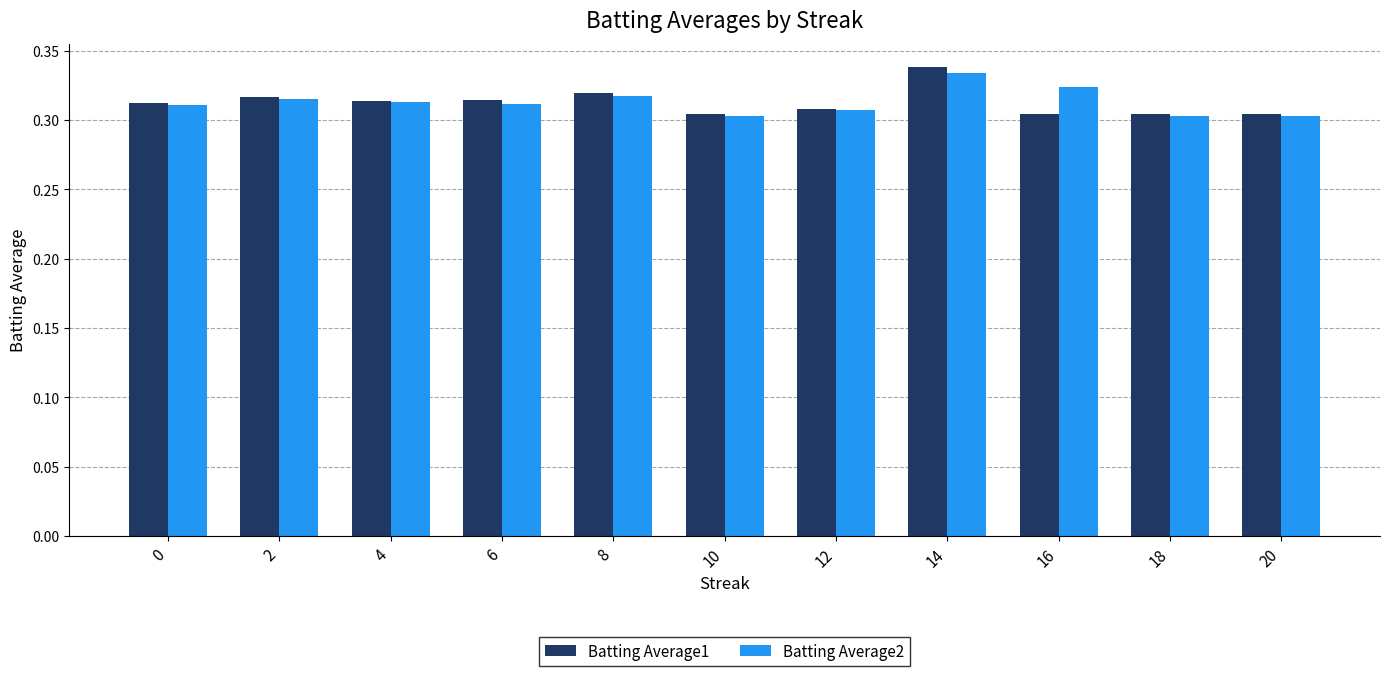

How many Batting Average1 values are between 0 and 1?

11